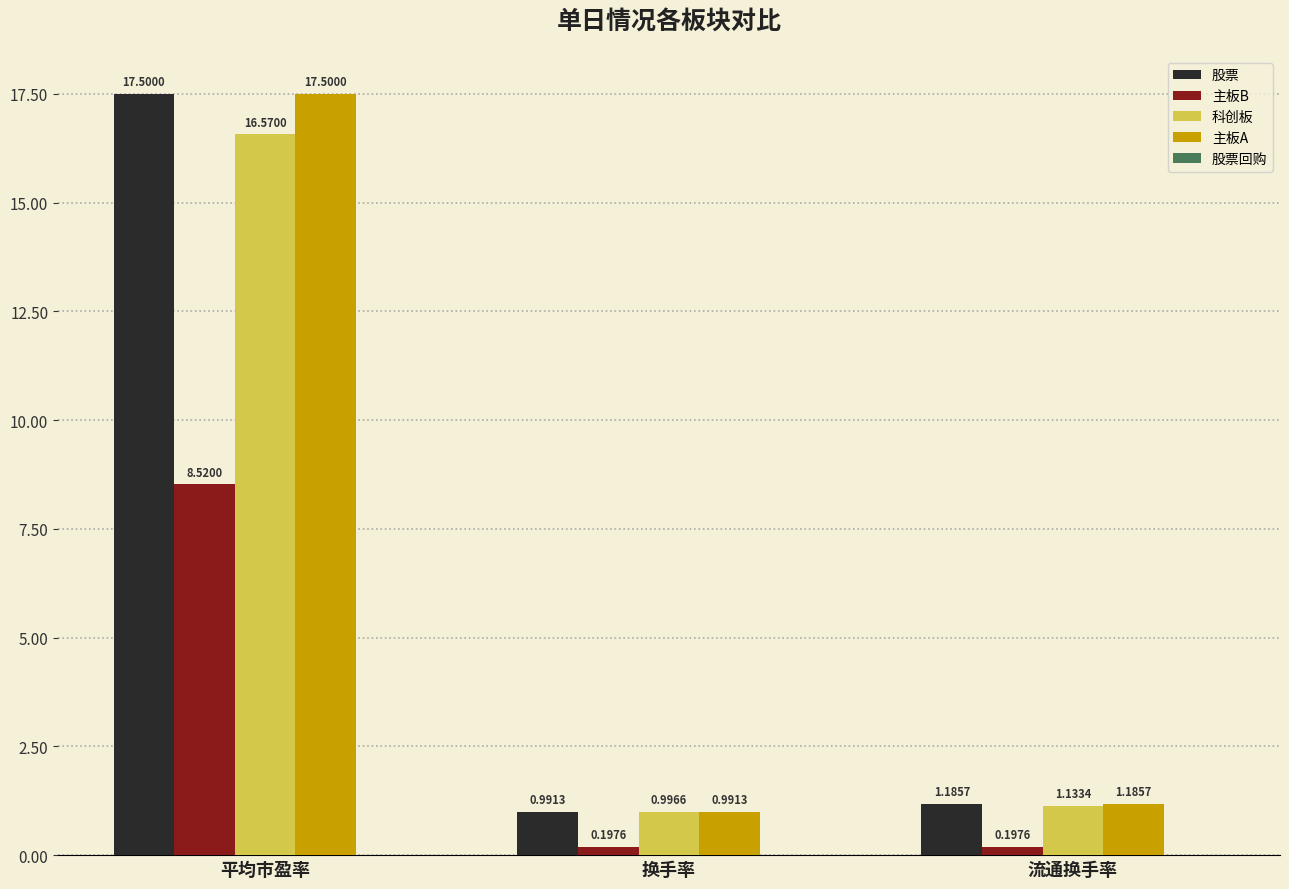

List the labels in order of 股票 value, smallest first.

换手率, 流通换手率, 平均市盈率